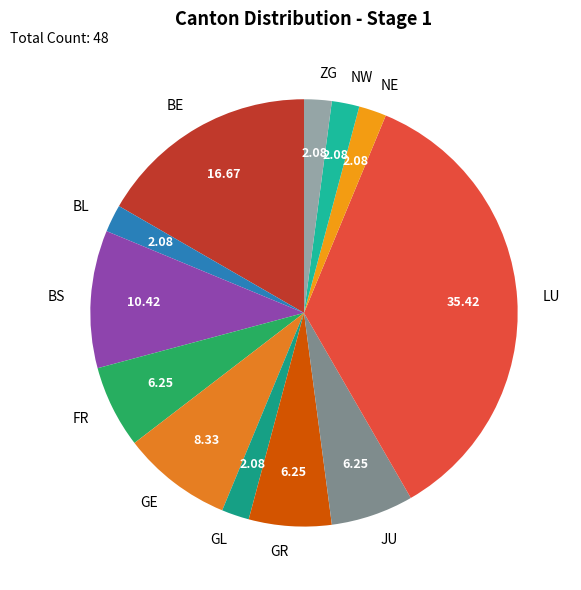

Is ZG the majority of the pie?

No